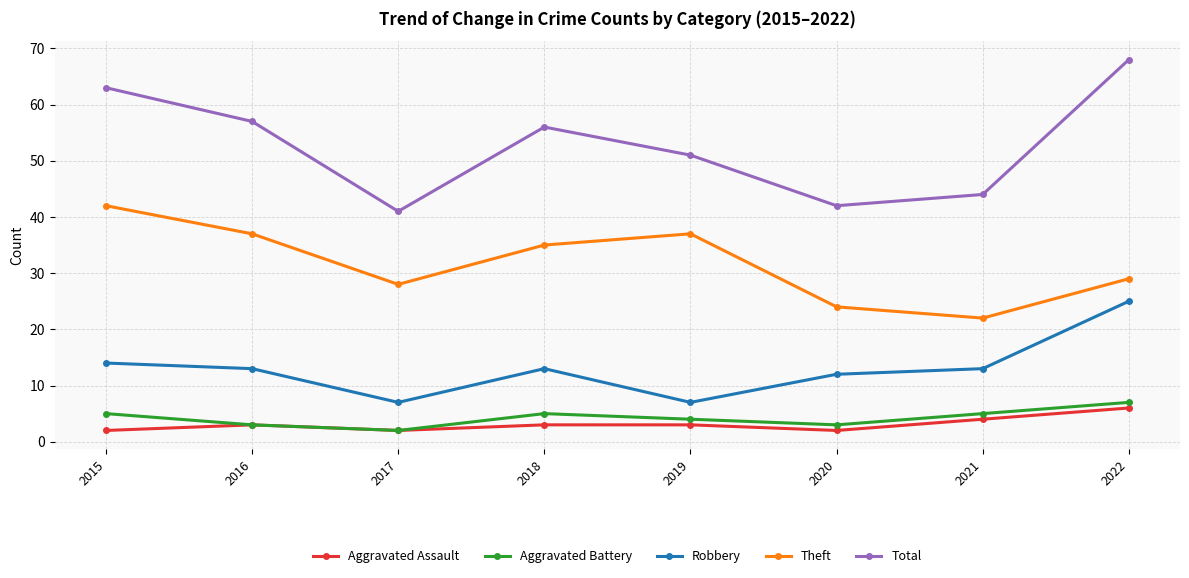

What is the difference between the second highest and second lowest values in the Theft series?

13